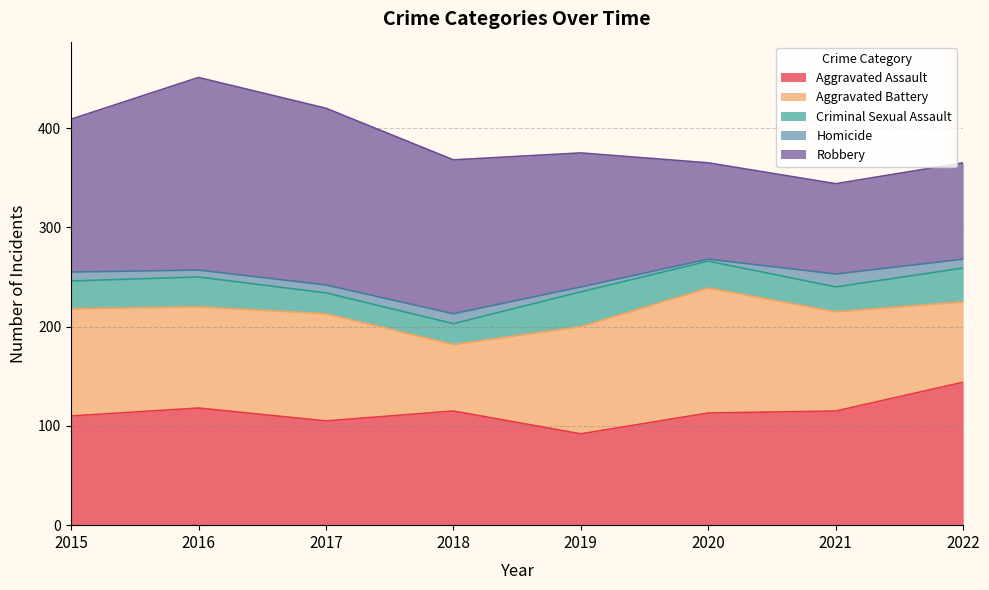

How many interior local valleys does the Criminal Sexual Assault series have?

1